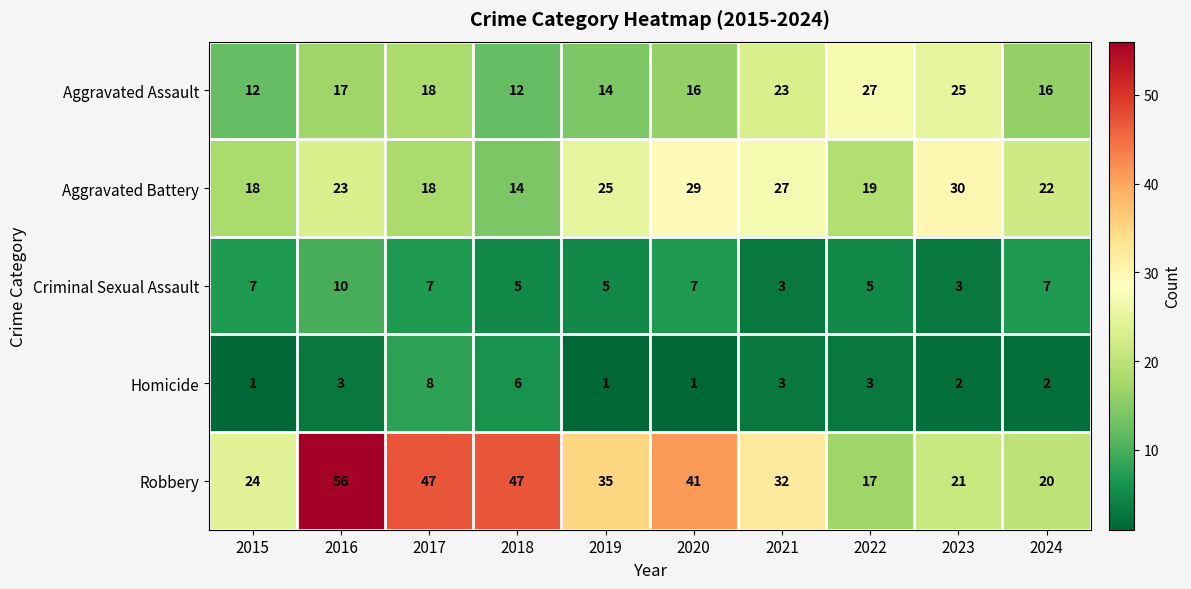

What is the maximum value shown in the chart?

56